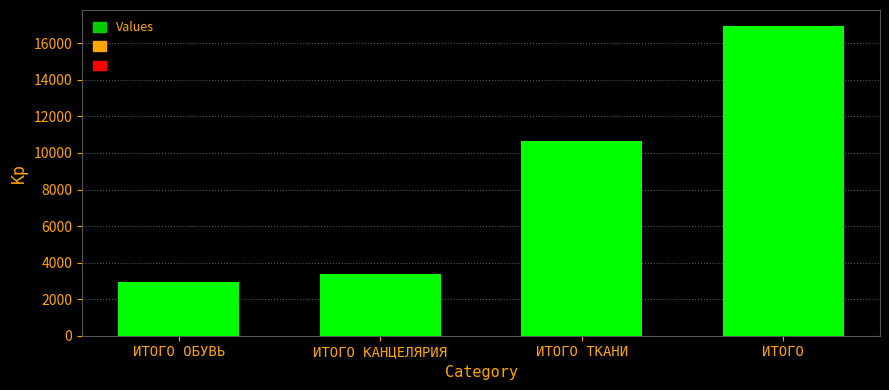

The value at ИТОГО ОБУВЬ is 2953. True or false?

True